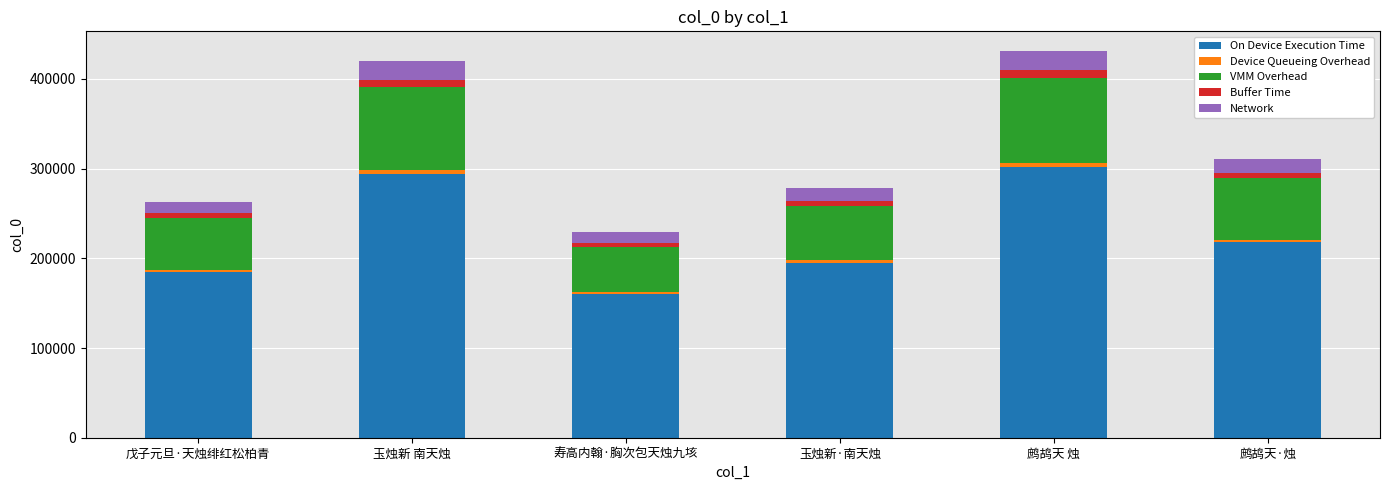

At which label does On Device Execution Time reach its minimum?

寿高内翰·胸次包天烛九垓